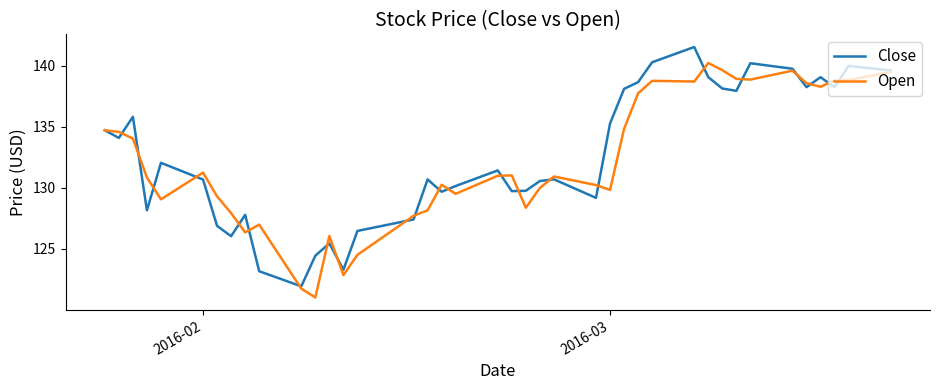

What is the average value of the Close series?

132.6